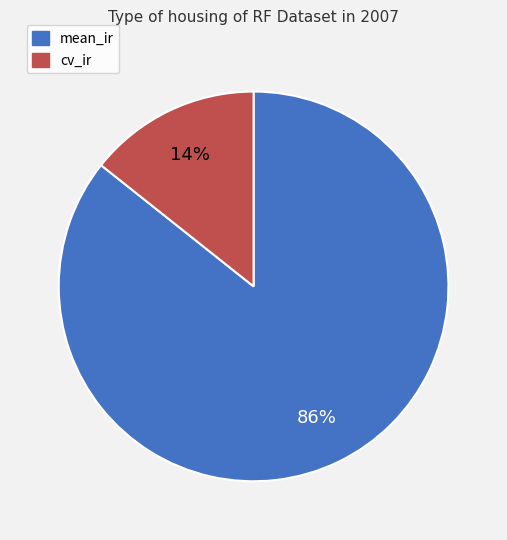

Which has a higher value, mean_ir or cv_ir?

mean_ir